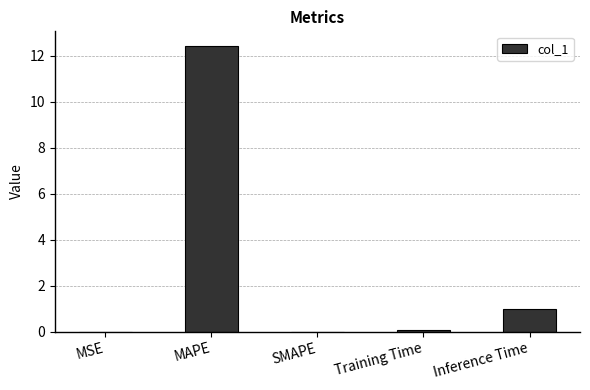

Which category has the highest value across all series?

MAPE